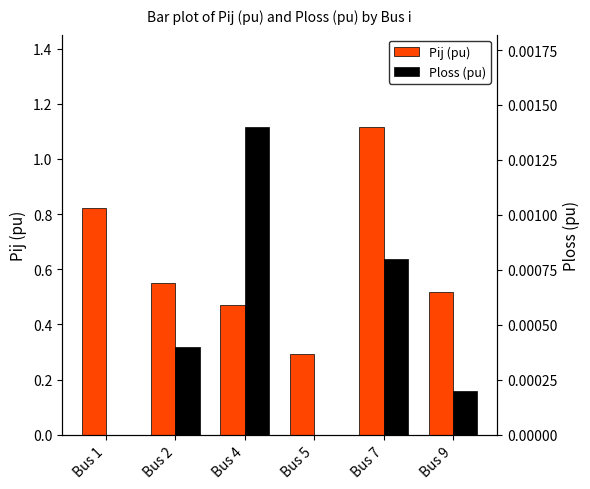

Between Bus 2 and Bus 7, which series saw the biggest shift?

Pij (pu)